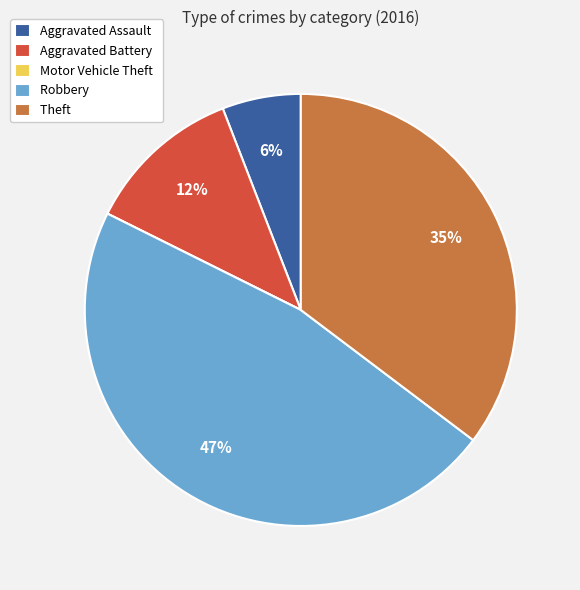

True or false: Aggravated Battery accounts for 20% of the total.

False